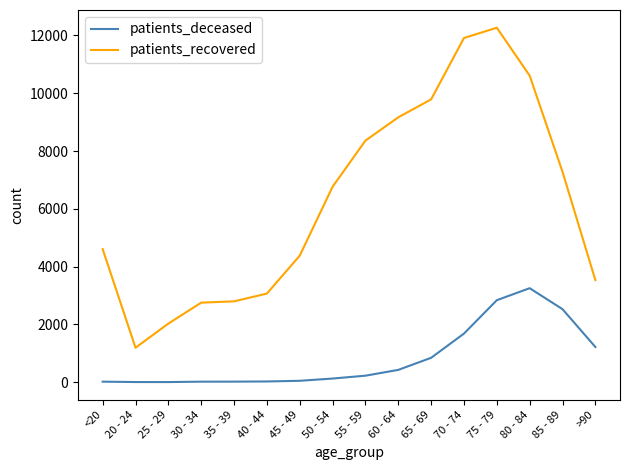

What is the difference between the patients_deceased values at 55 - 59 and 65 - 69?

619